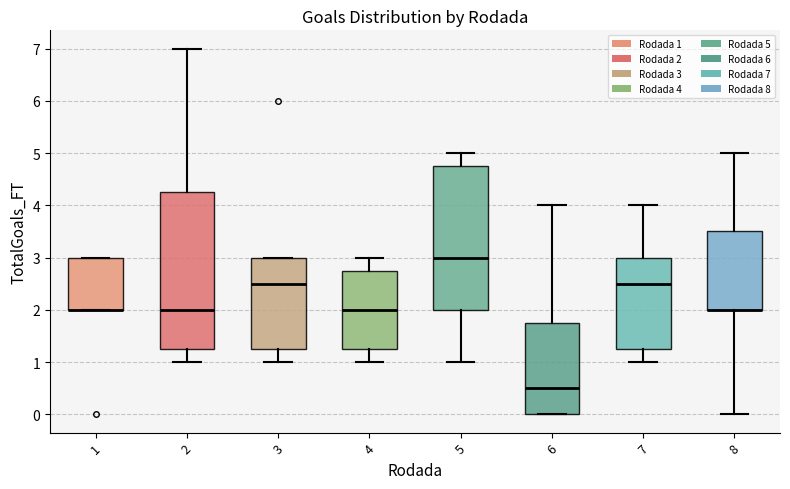

Which box is the tallest, from its lower edge to its upper edge?

2